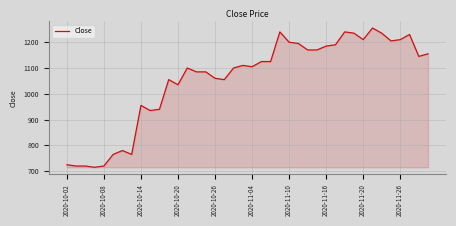

What is the minimum value shown in the chart?

715